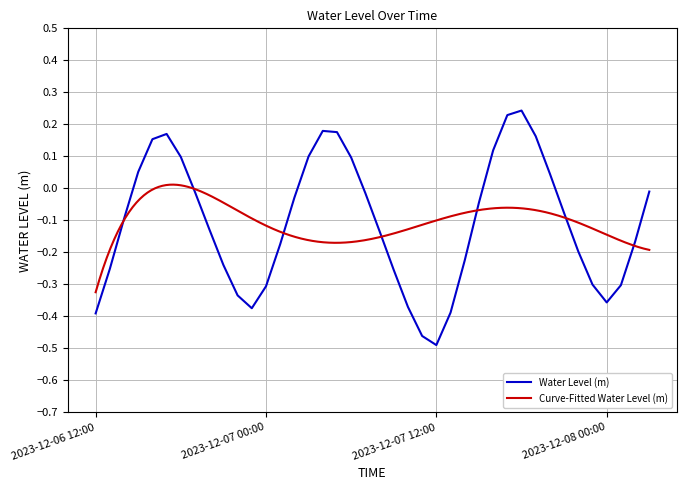

How many positive values are there?

13